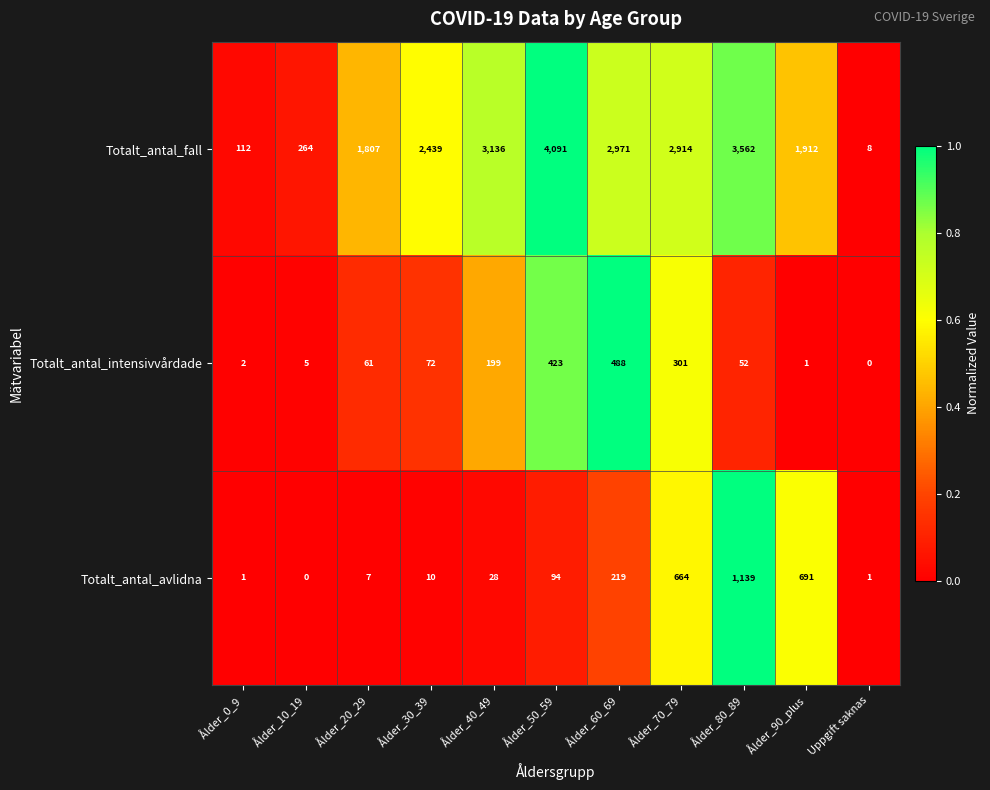

What is the difference between the second highest and minimum values in the Totalt_antal_fall series?

3554